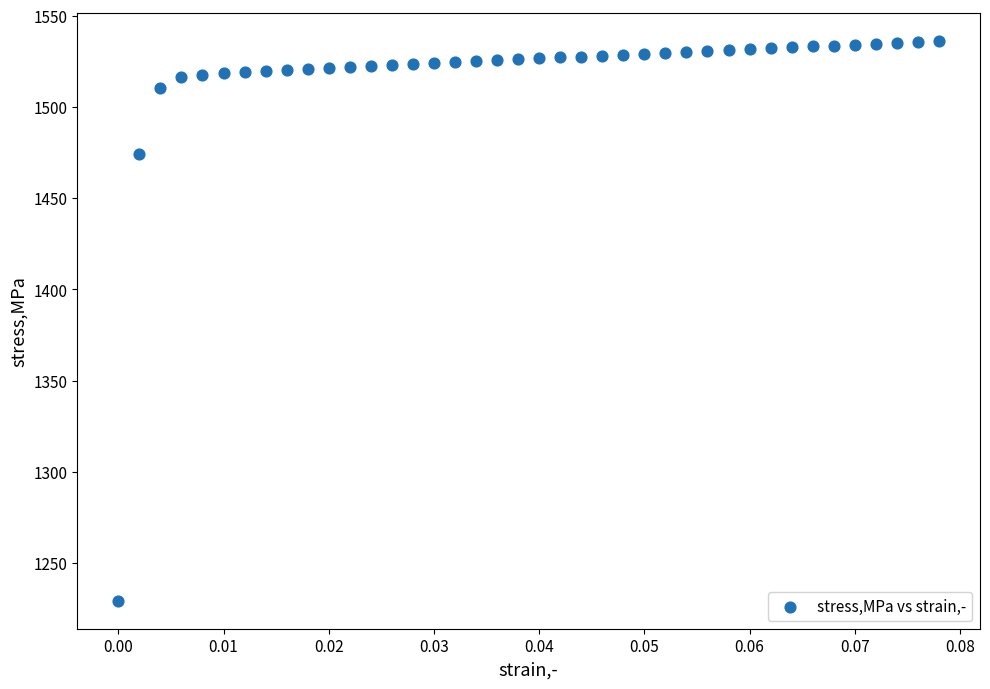

What Y value in the scatter plot is closest to 1382?

1474.5